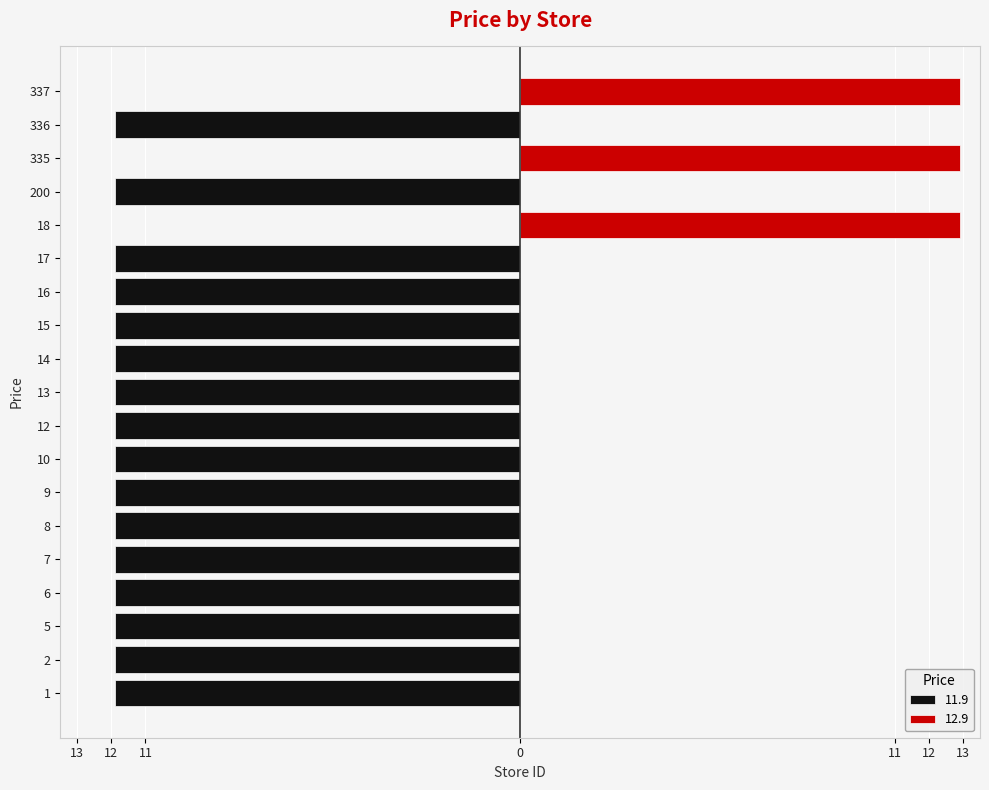

List the labels in order of value, largest first.

18, 335, 337, 1, 2, 5, 6, 7, 8, 9, 10, 12, 13, 14, 15, 16, 17, 200, 336